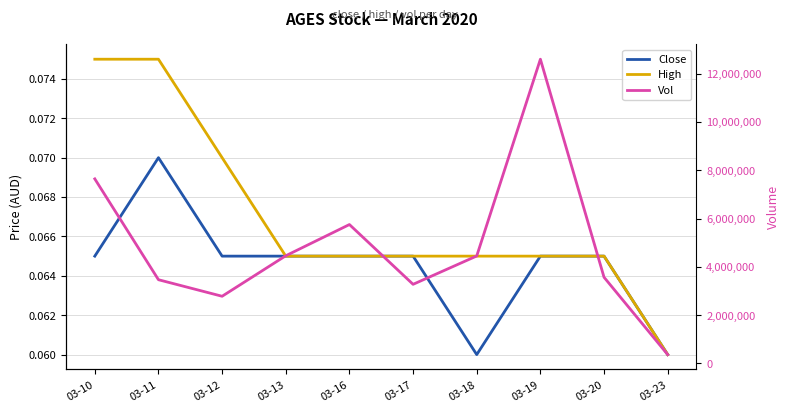

Where is the first local minimum for Close?

03-18